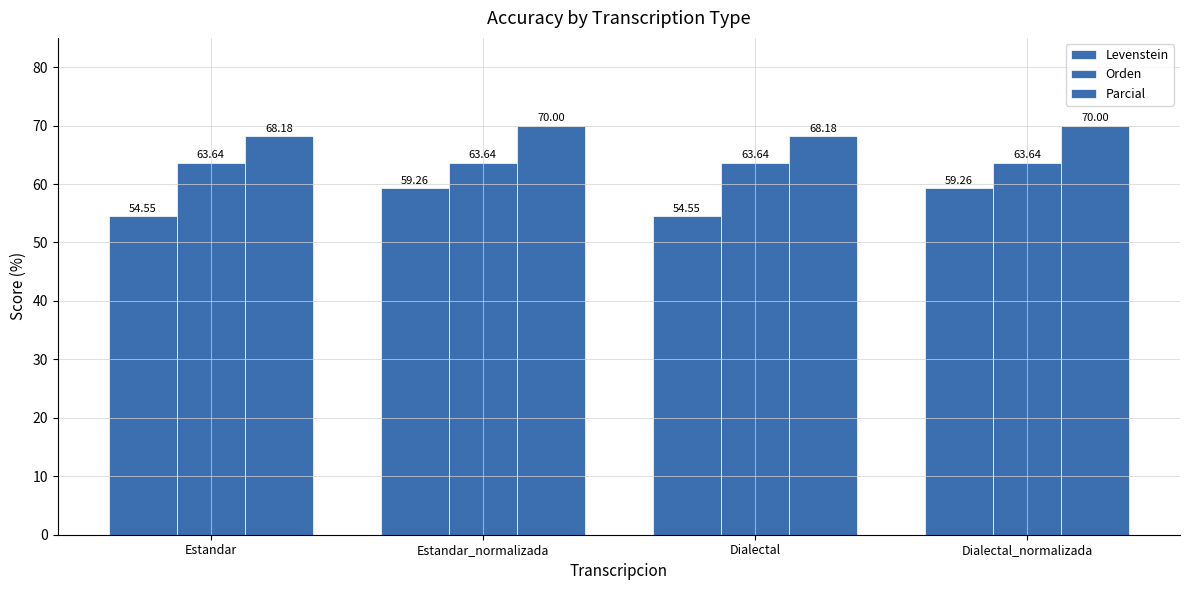

Reading right to left, transcribe all the data shown in this chart.

Levenstein: Dialectal_normalizada=59.3	Dialectal=54.5	Estandar_normalizada=59.3	Estandar=54.5
Orden: Dialectal_normalizada=63.6	Dialectal=63.6	Estandar_normalizada=63.6	Estandar=63.6
Parcial: Dialectal_normalizada=70.0	Dialectal=68.2	Estandar_normalizada=70.0	Estandar=68.2